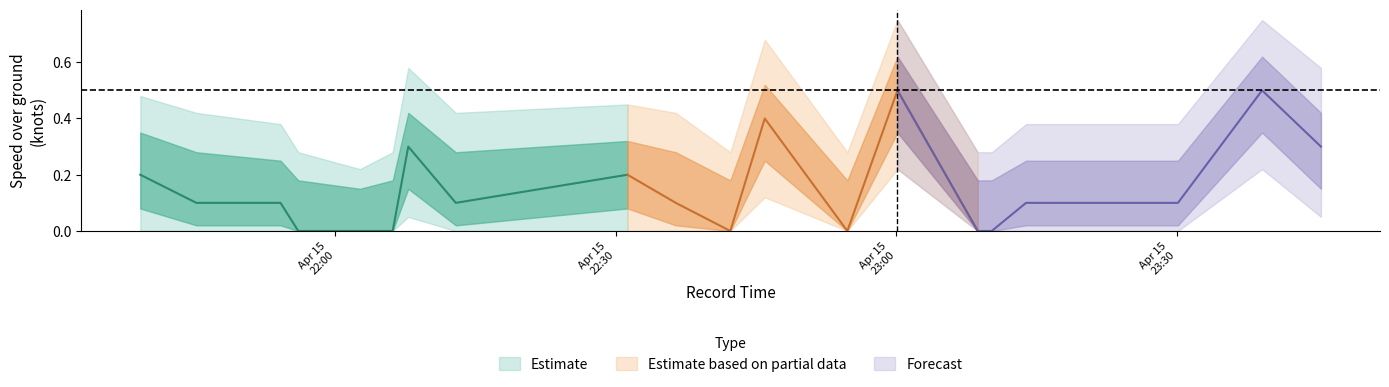

How many positive values does the SOG_lower2 series have?

5